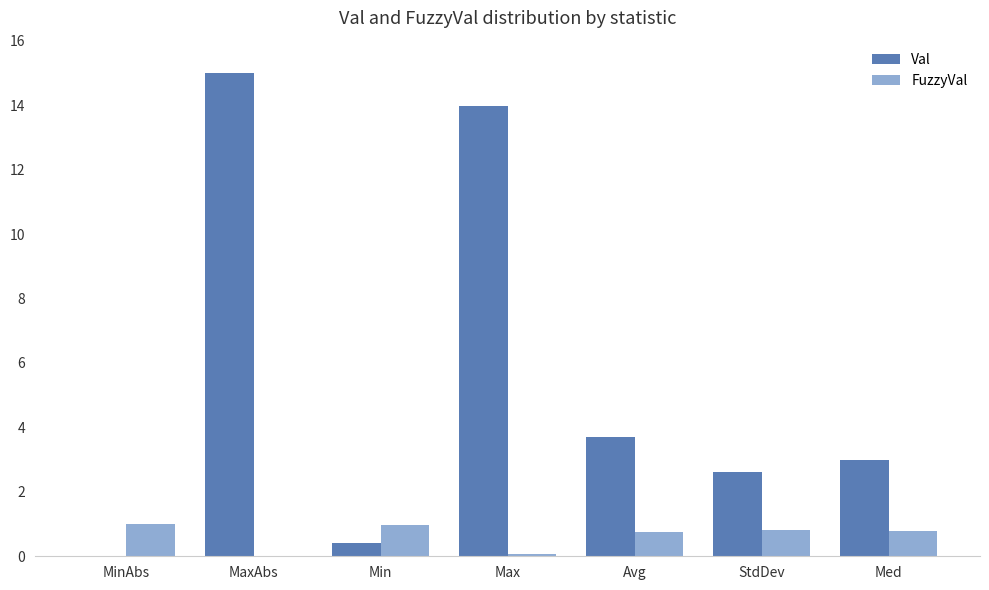

What are all the series names shown in the legend?

Val, FuzzyVal